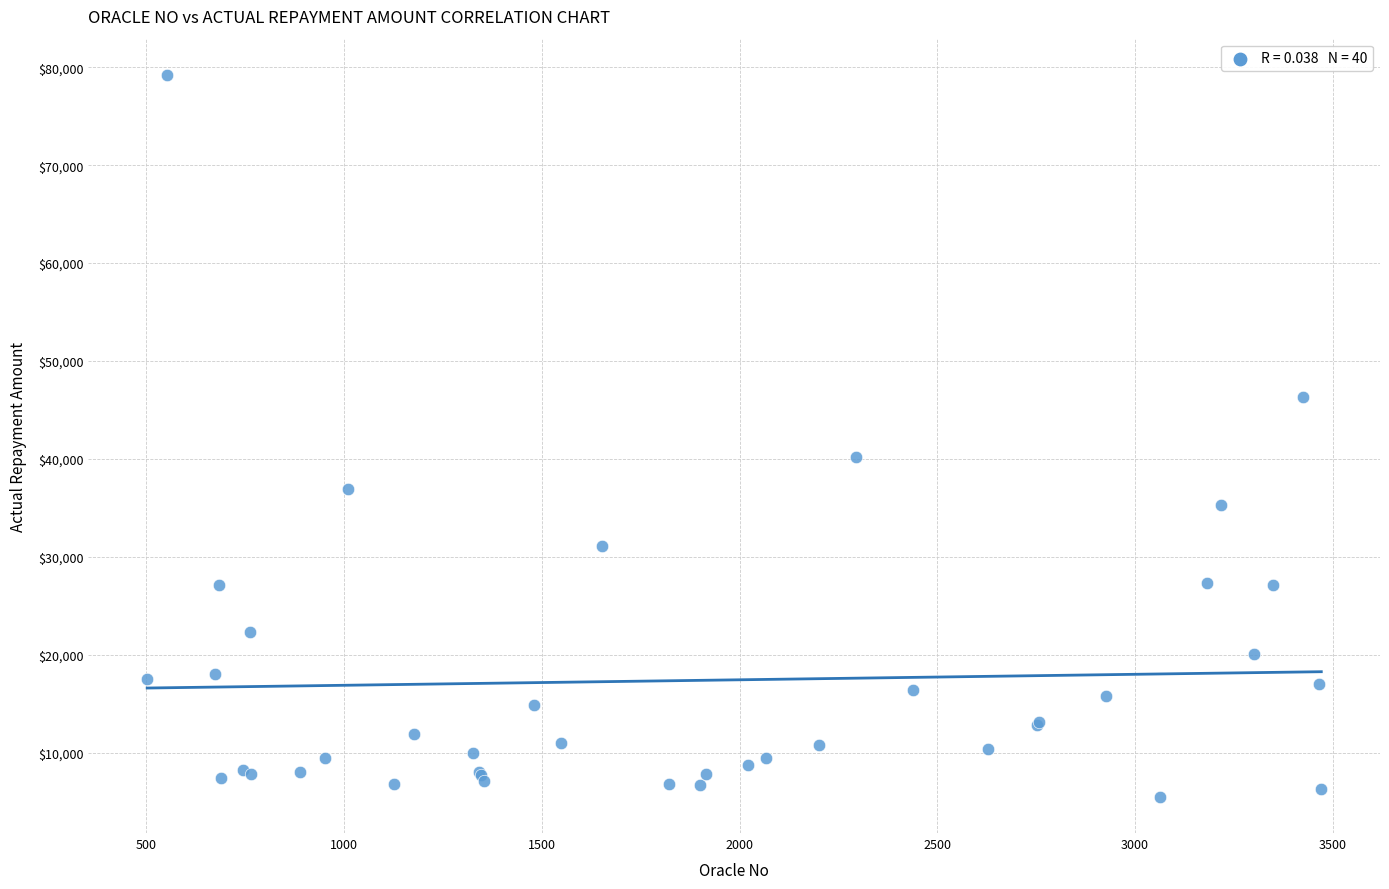

What Y value in the scatter plot is closest to 42353?

40221.6